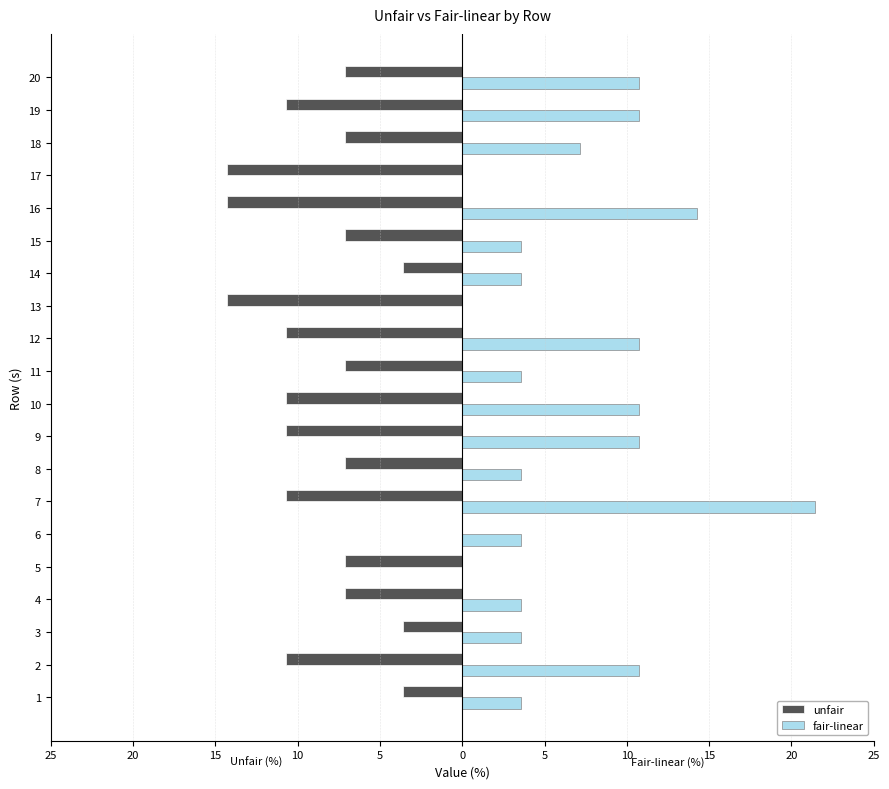

Reading left to right, extract all data points from this chart.

unfair: -3.6	-10.7	-3.6	-7.1	-7.1	0.0	-10.7	-7.1	-10.7	-10.7	-7.1	-10.7	-14.3	-3.6	-7.1	-14.3	-14.3	-7.1	-10.7	-7.1
fair-linear: 3.6	10.7	3.6	3.6	0.0	3.6	21.4	3.6	10.7	10.7	3.6	10.7	0.0	3.6	3.6	14.3	0.0	7.1	10.7	10.7